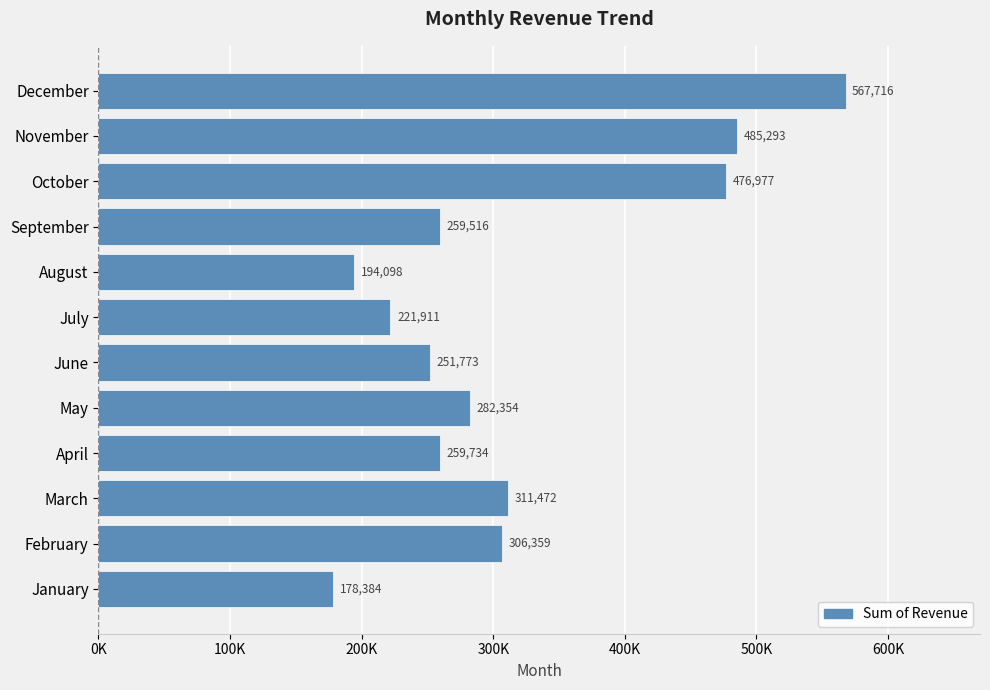

Does the chart contain any negative values?

No